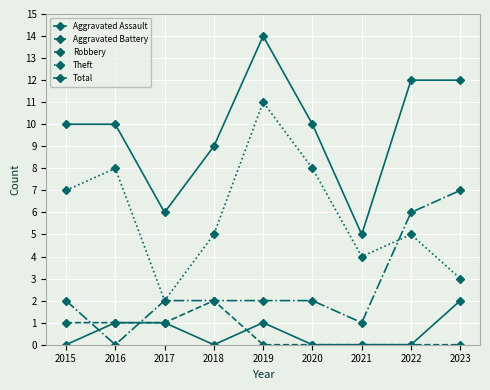

The value of Aggravated Battery at 2016 is 2. True or false?

False